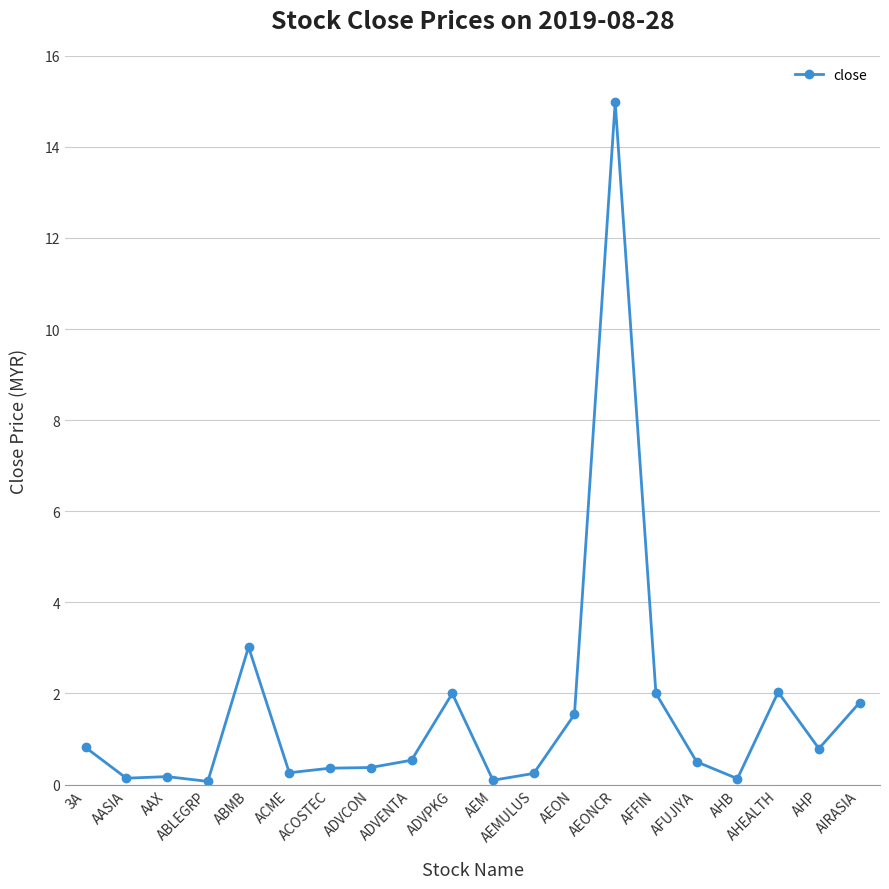

The chart shows a value of 0.1 at ABLEGRP. True or false?

True